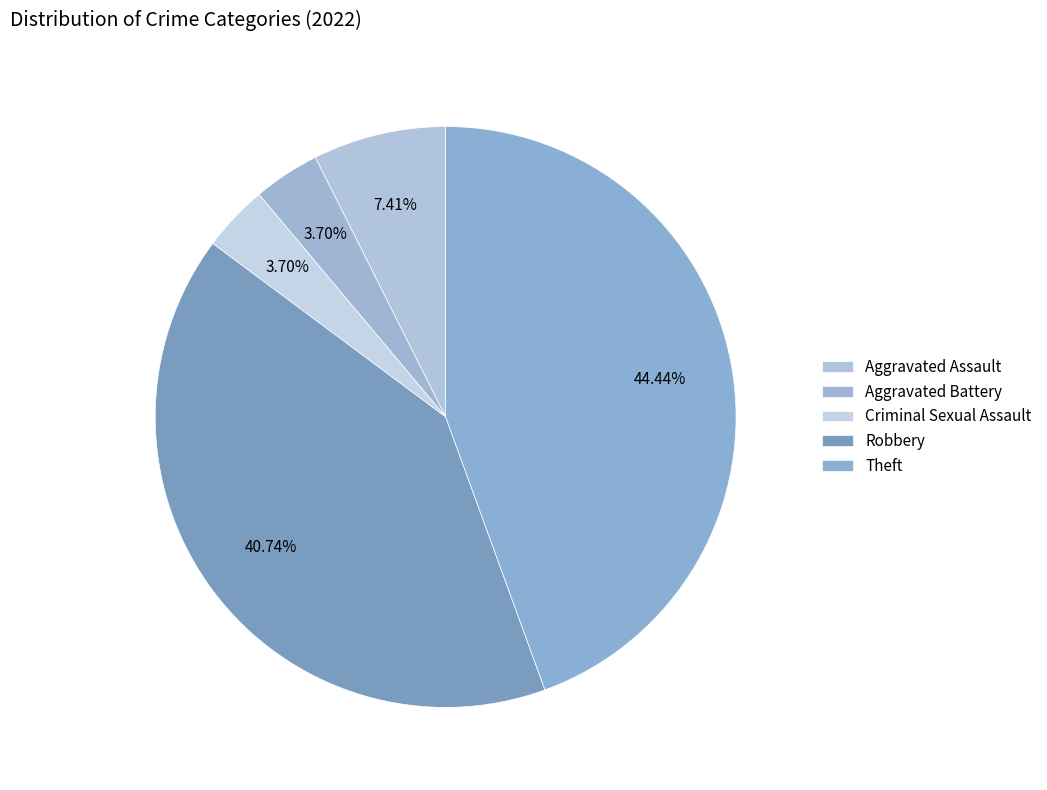

The Criminal Sexual Assault slice represents 12% of the pie. True or false?

False